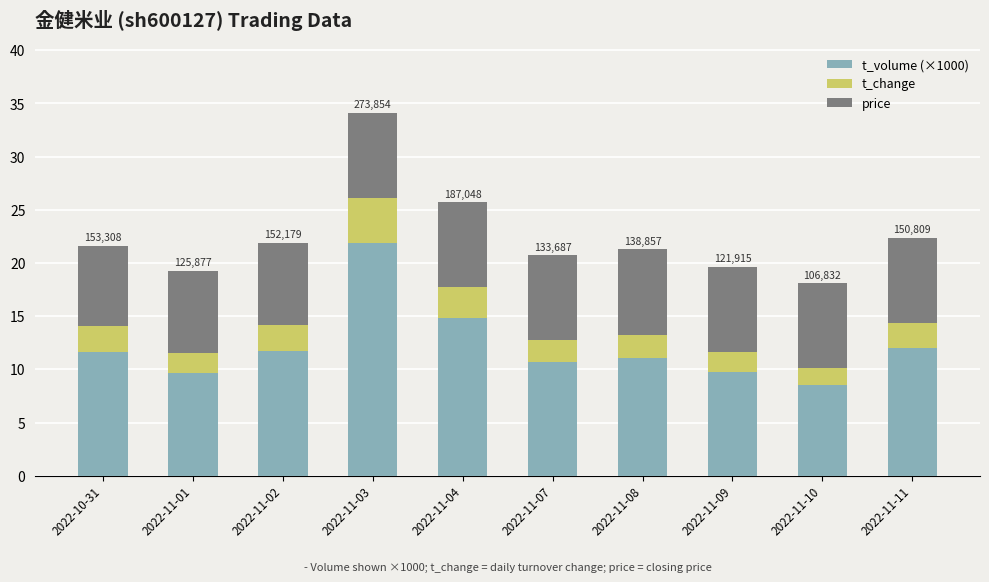

What are all the series names shown in the legend?

t_volume (×1000), t_change, price